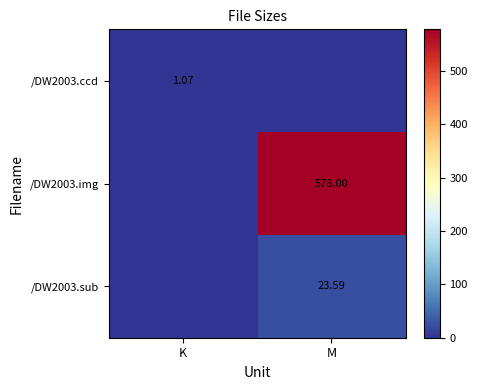

Is it true that /DW2003.ccd equals 1.6 at K?

False